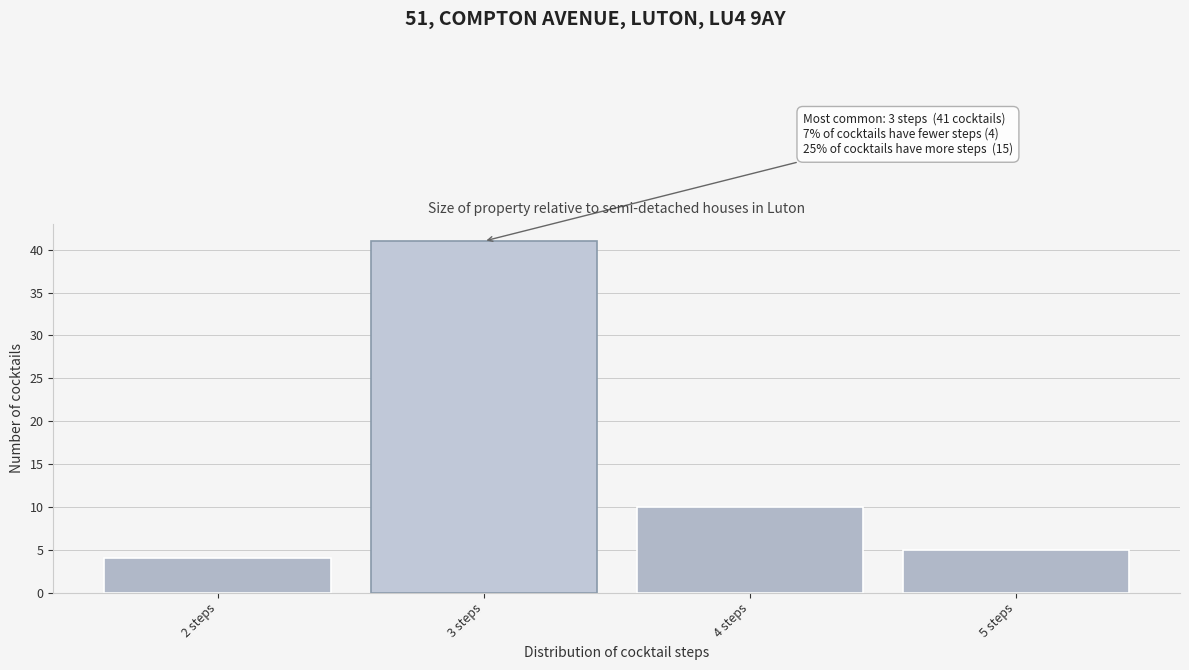

Reading left to right, extract all data points from this chart.

2 steps=4	3 steps=41	4 steps=10	5 steps=5